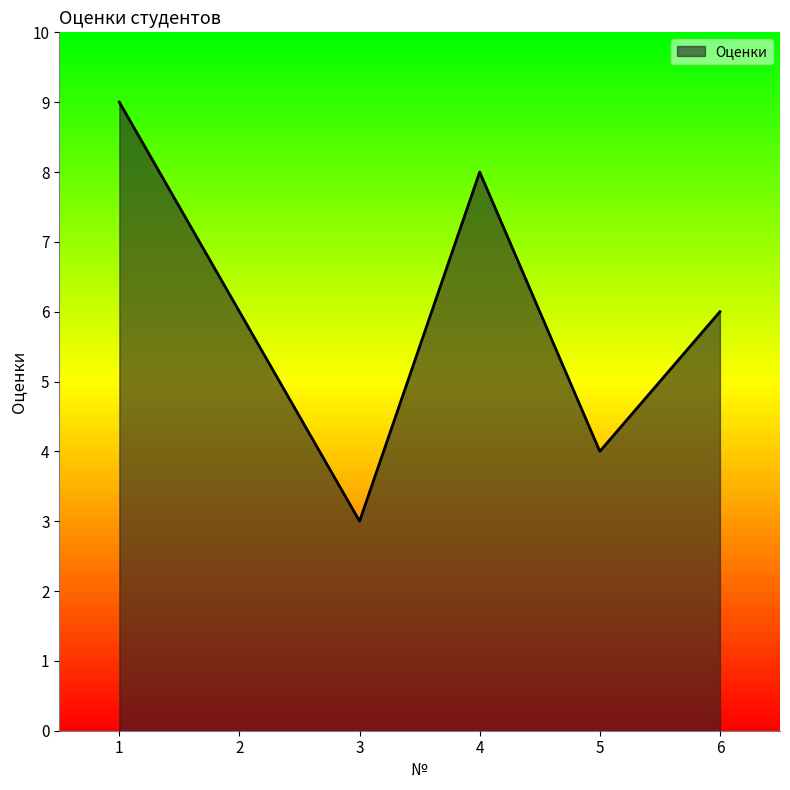

Count the number of data series in this chart.

1